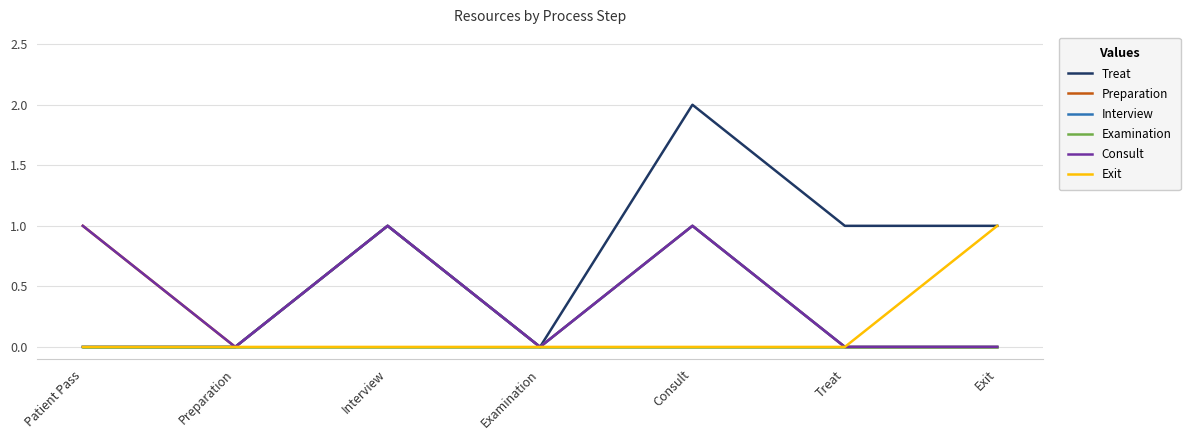

Does the chart have visible grid lines?

Yes